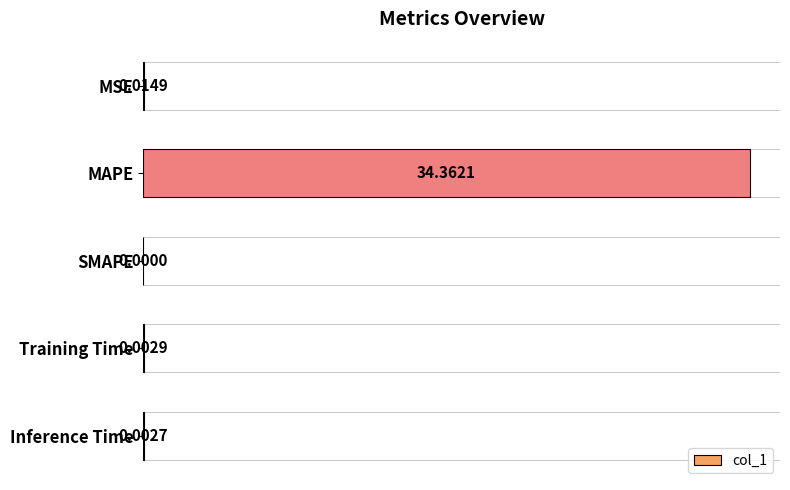

What is the change in value from MAPE to SMAPE?

-34.4